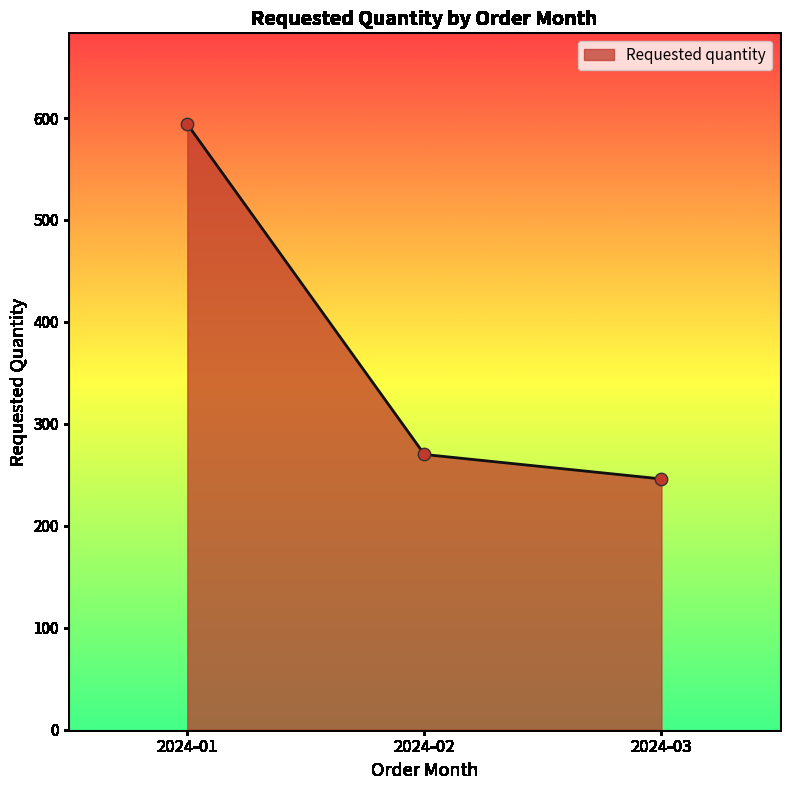

What is the ratio of the value at 2024-01 to the value at 2024-03?

2.4